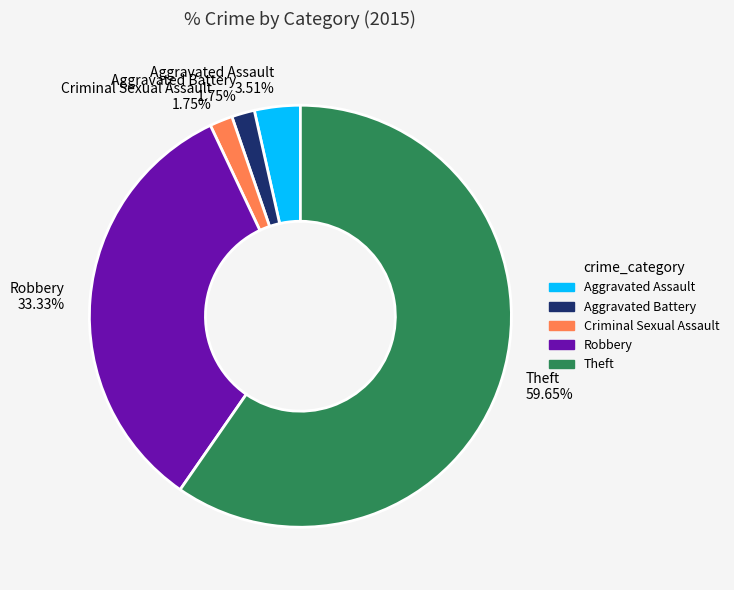

True or false: Robbery accounts for 40% of the total.

False